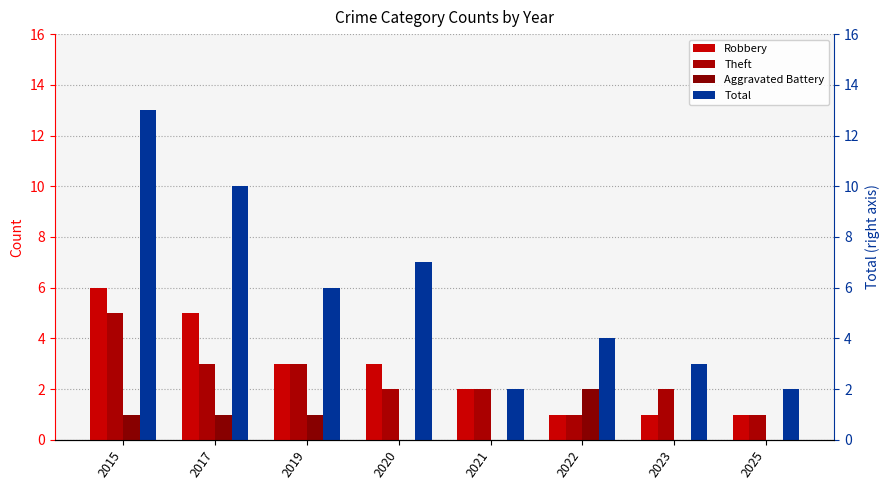

Which has a higher value, 2022 or 2017?

2017